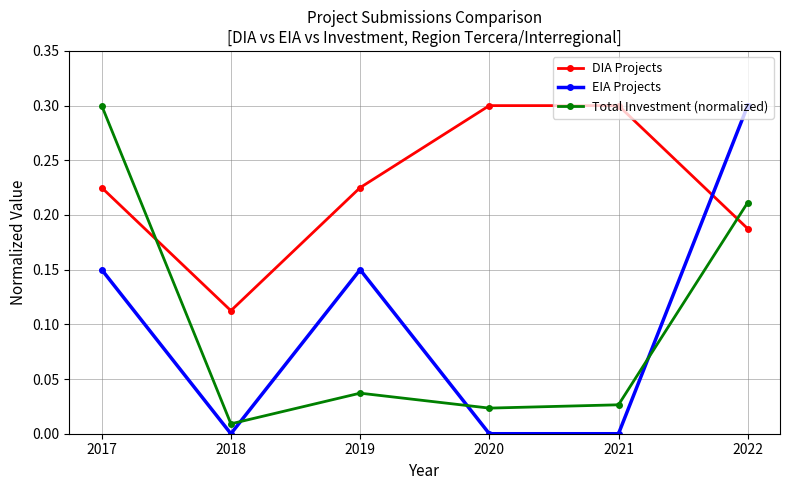

Which series ends up on top after the final intersection of DIA Projects and EIA Projects?

EIA Projects